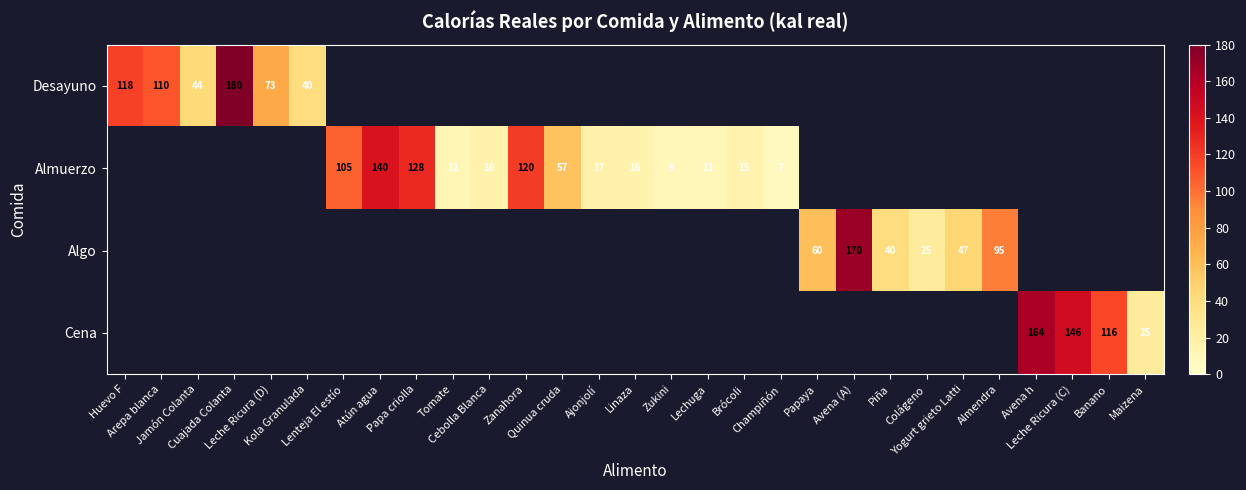

At which label does Almuerzo first exceed 17?

Lenteja El estío